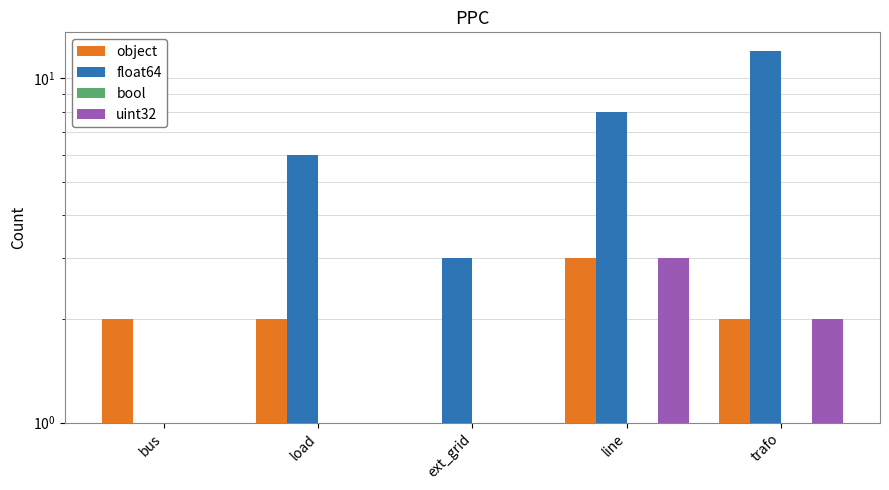

True or false: object has a value of 5 at line.

False